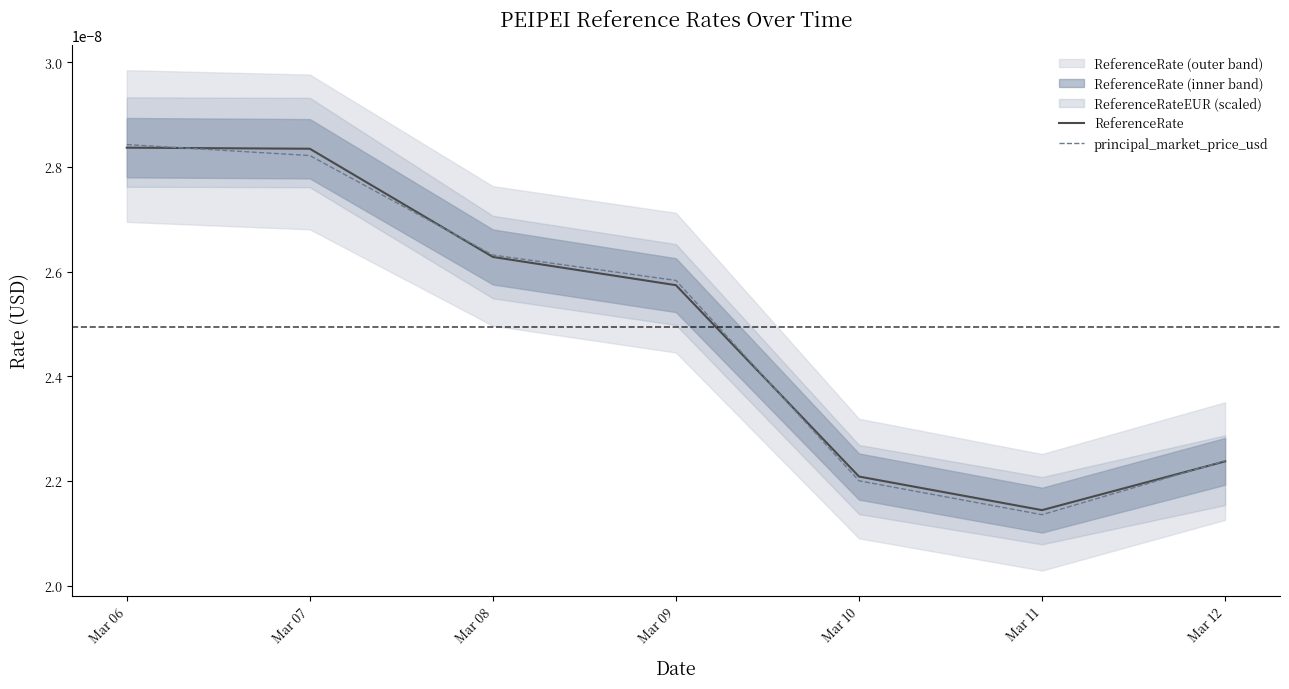

At which label does principal_market_price_usd reach its peak?

Mar 06